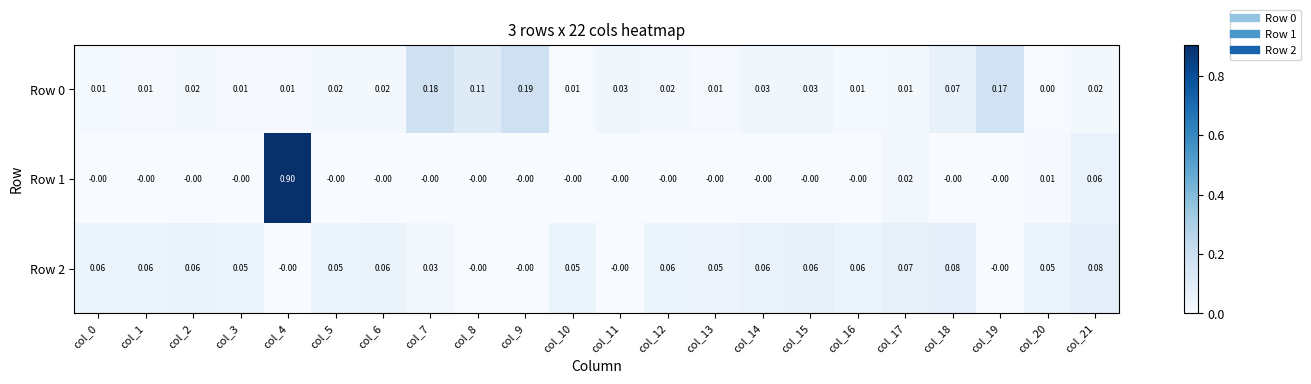

Is the value of Row 2 at col_16 greater than the value of Row 1 at col_20?

Yes